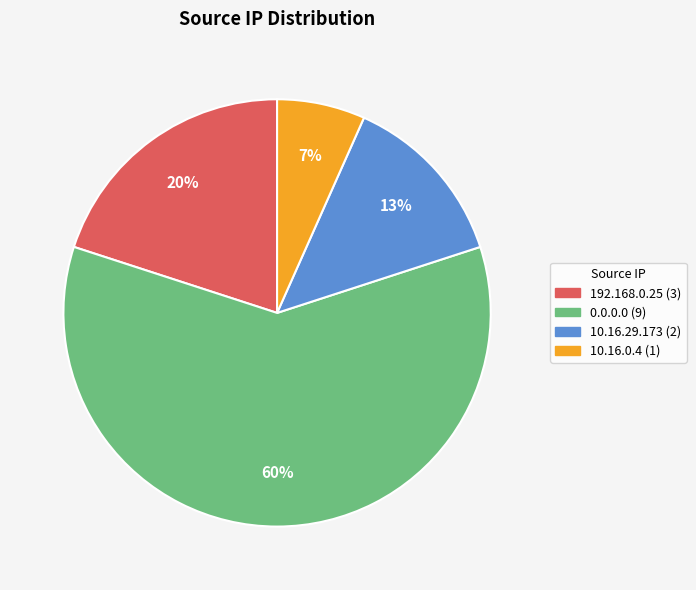

How many segments does this pie chart have?

4